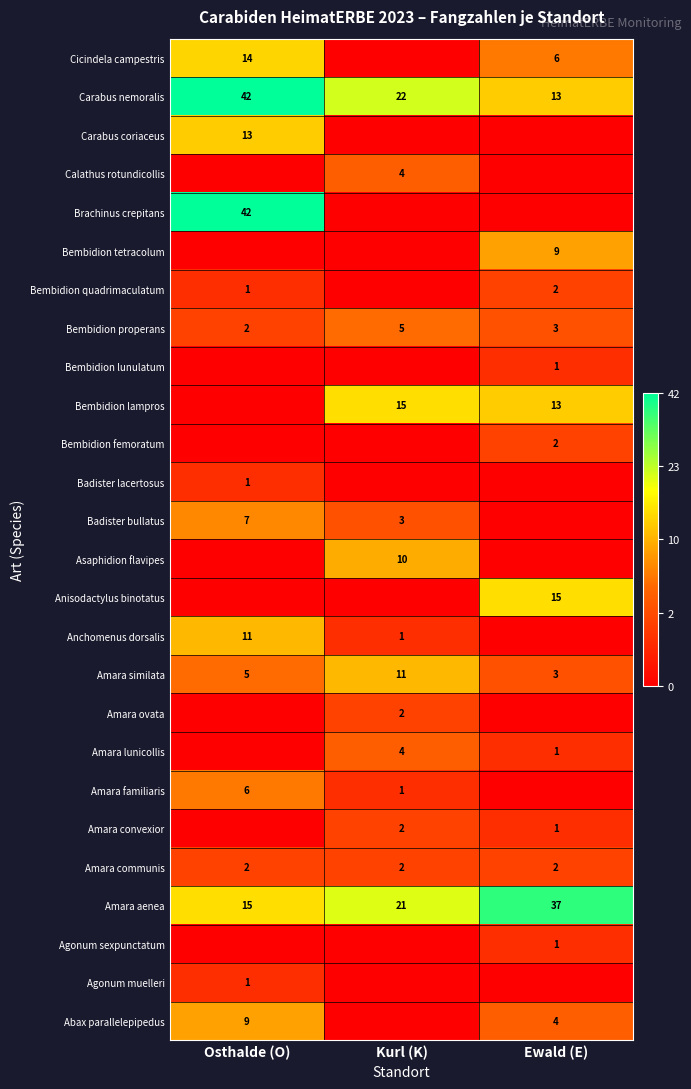

List the labels in order of Carabus nemoralis value, largest first.

Osthalde (O), Kurl (K), Ewald (E)